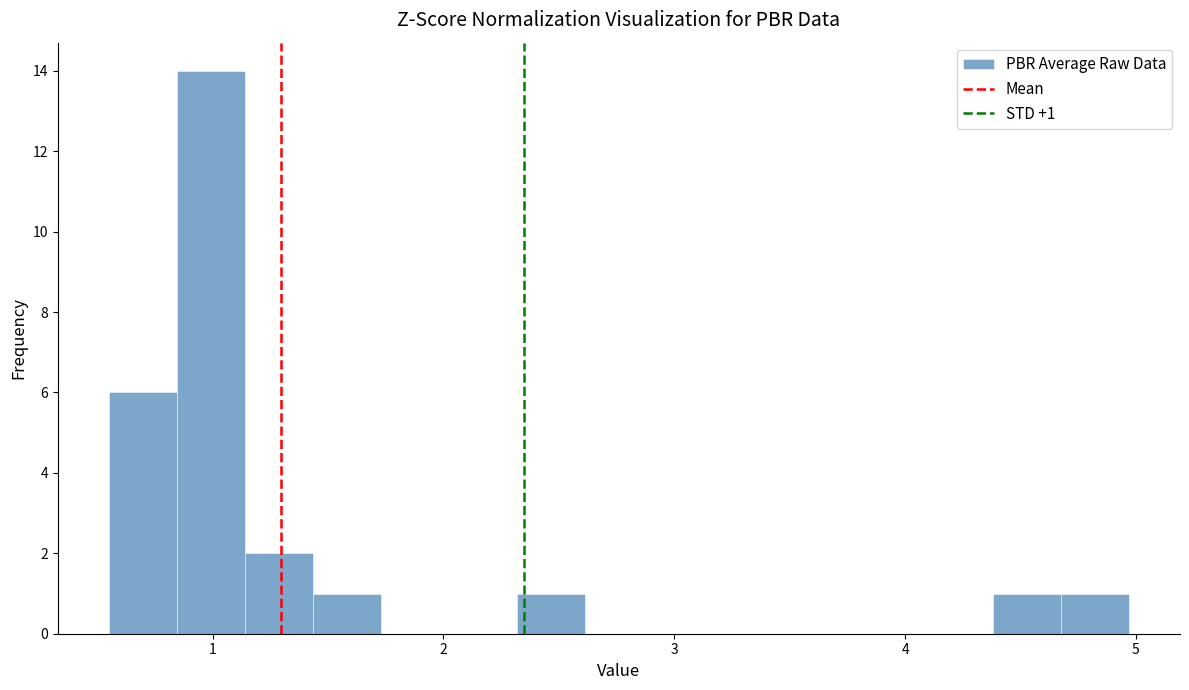

Read against the x-axis, roughly where is the centre of the tallest bar?

1.0